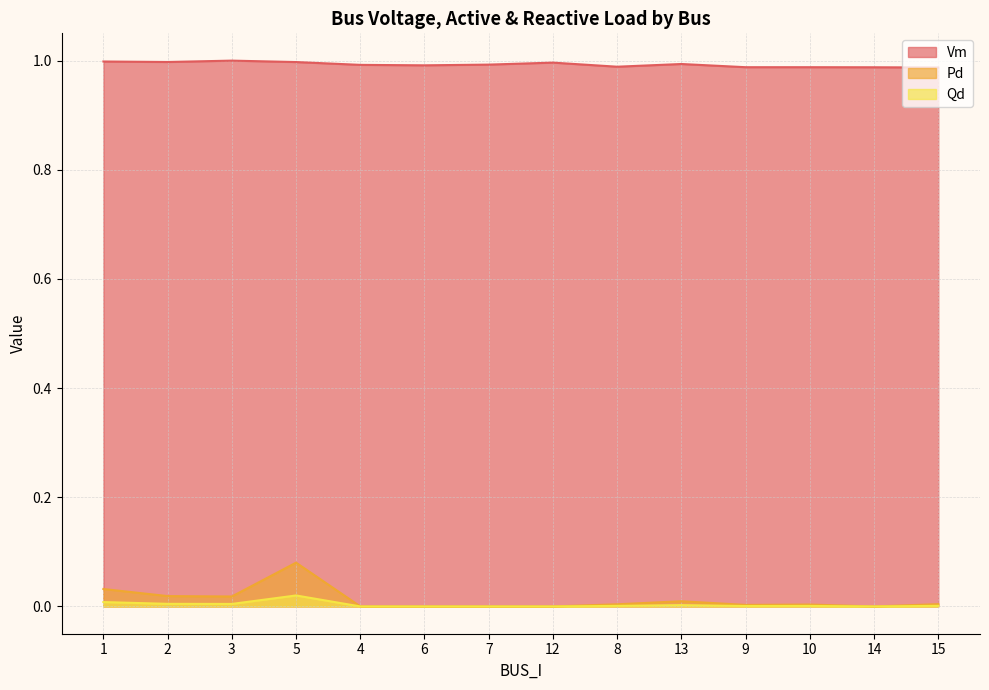

Which label corresponds to the smallest value in the chart?

4